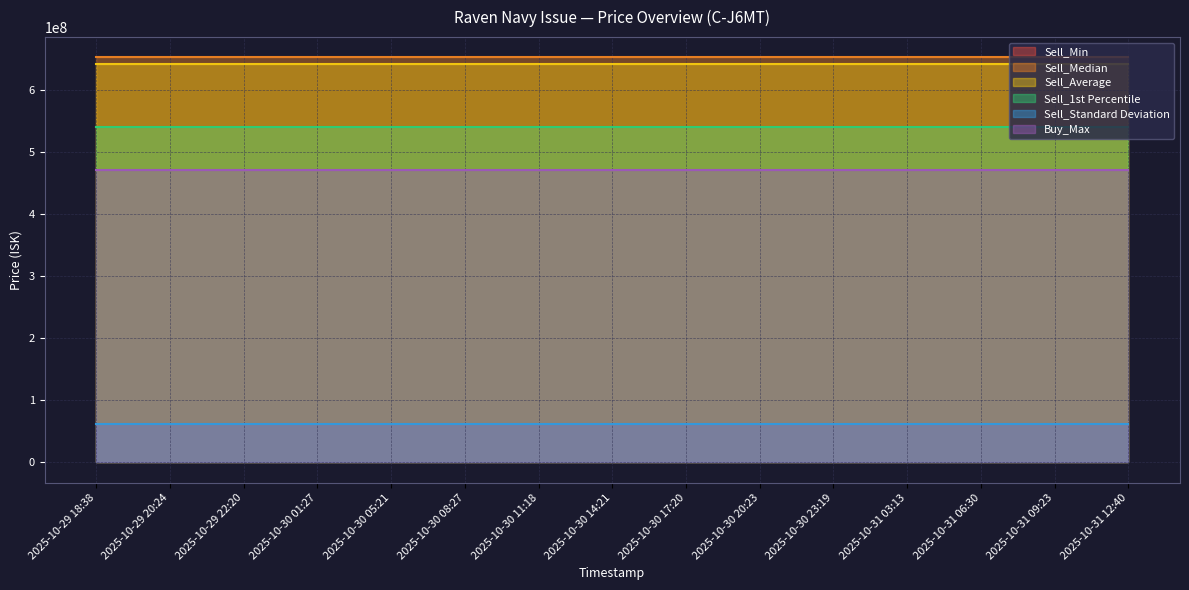

Reading left to right, what are all the values shown in this chart?

Sell_Min: 2025-10-29 18:38=539600000.0	2025-10-29 20:24=539600000.0	2025-10-29 22:20=539600000.0	2025-10-30 01:27=539600000.0	2025-10-30 05:21=539600000.0	2025-10-30 08:27=539600000.0	2025-10-30 11:18=539600000.0	2025-10-30 14:21=539600000.0	2025-10-30 17:20=539600000.0	2025-10-30 20:23=539600000.0	2025-10-30 23:19=539600000.0	2025-10-31 03:13=539600000.0	2025-10-31 06:30=539600000.0	2025-10-31 09:23=539600000.0	2025-10-31 12:40=539600000.0
Sell_Median: 2025-10-29 18:38=652500000.0	2025-10-29 20:24=652500000.0	2025-10-29 22:20=652500000.0	2025-10-30 01:27=652500000.0	2025-10-30 05:21=652500000.0	2025-10-30 08:27=652500000.0	2025-10-30 11:18=652500000.0	2025-10-30 14:21=652500000.0	2025-10-30 17:20=652500000.0	2025-10-30 20:23=652500000.0	2025-10-30 23:19=652500000.0	2025-10-31 03:13=652500000.0	2025-10-31 06:30=652500000.0	2025-10-31 09:23=652500000.0	2025-10-31 12:40=652500000.0
Sell_Average: 2025-10-29 18:38=641074209.3	2025-10-29 20:24=641074209.3	2025-10-29 22:20=641074209.3	2025-10-30 01:27=641074209.3	2025-10-30 05:21=641074209.3	2025-10-30 08:27=641074209.3	2025-10-30 11:18=641074209.3	2025-10-30 14:21=641074209.3	2025-10-30 17:20=641074209.3	2025-10-30 20:23=641074209.3	2025-10-30 23:19=641074209.3	2025-10-31 03:13=641074209.3	2025-10-31 06:30=641074209.3	2025-10-31 09:23=641074209.3	2025-10-31 12:40=641074209.3
Sell_1st Percentile: 2025-10-29 18:38=539600000.0	2025-10-29 20:24=539600000.0	2025-10-29 22:20=539600000.0	2025-10-30 01:27=539600000.0	2025-10-30 05:21=539600000.0	2025-10-30 08:27=539600000.0	2025-10-30 11:18=539600000.0	2025-10-30 14:21=539600000.0	2025-10-30 17:20=539600000.0	2025-10-30 20:23=539600000.0	2025-10-30 23:19=539600000.0	2025-10-31 03:13=539600000.0	2025-10-31 06:30=539600000.0	2025-10-31 09:23=539600000.0	2025-10-31 12:40=539600000.0
Sell_Standard Deviation: 2025-10-29 18:38=61557684.0	2025-10-29 20:24=61557684.0	2025-10-29 22:20=61557684.0	2025-10-30 01:27=61557684.0	2025-10-30 05:21=61557684.0	2025-10-30 08:27=61557684.0	2025-10-30 11:18=61557684.0	2025-10-30 14:21=61557684.0	2025-10-30 17:20=61557684.0	2025-10-30 20:23=61557684.0	2025-10-30 23:19=61557684.0	2025-10-31 03:13=61557684.0	2025-10-31 06:30=61557684.0	2025-10-31 09:23=61557684.0	2025-10-31 12:40=61557684.0
Buy_Max: 2025-10-29 18:38=470800000.0	2025-10-29 20:24=470800000.0	2025-10-29 22:20=470800000.0	2025-10-30 01:27=470800000.0	2025-10-30 05:21=470800000.0	2025-10-30 08:27=470800000.0	2025-10-30 11:18=470800000.0	2025-10-30 14:21=470800000.0	2025-10-30 17:20=470800000.0	2025-10-30 20:23=470800000.0	2025-10-30 23:19=470800000.0	2025-10-31 03:13=470800000.0	2025-10-31 06:30=470800000.0	2025-10-31 09:23=470800000.0	2025-10-31 12:40=470800000.0